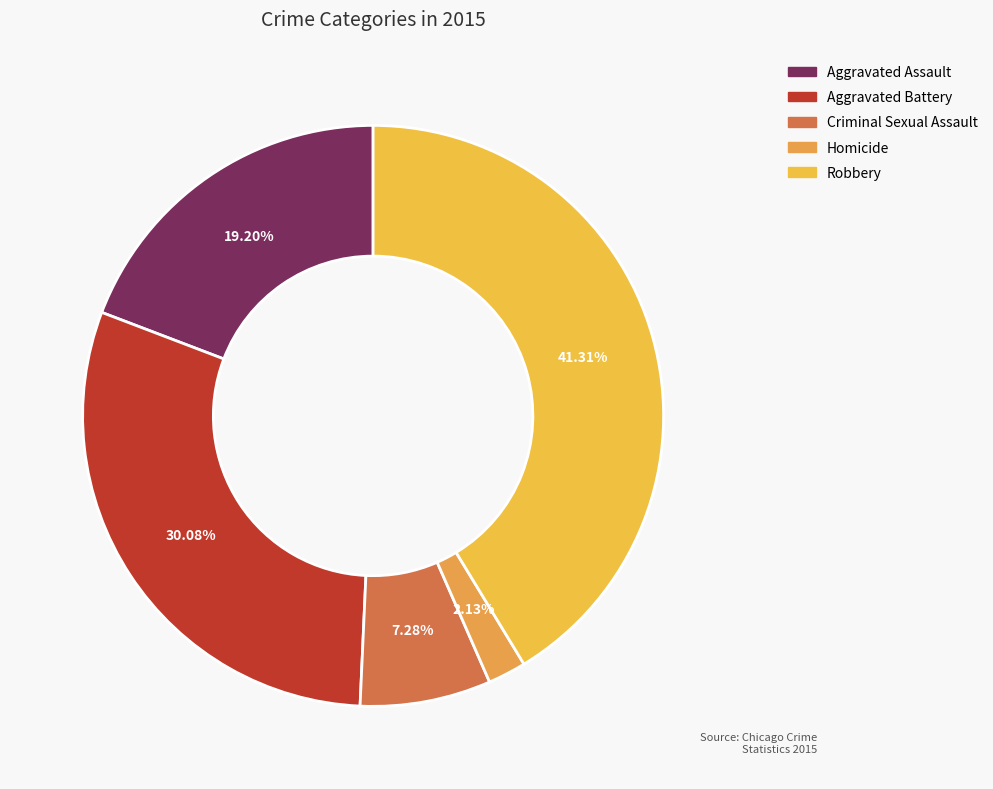

Which category has the biggest portion of the pie?

Robbery